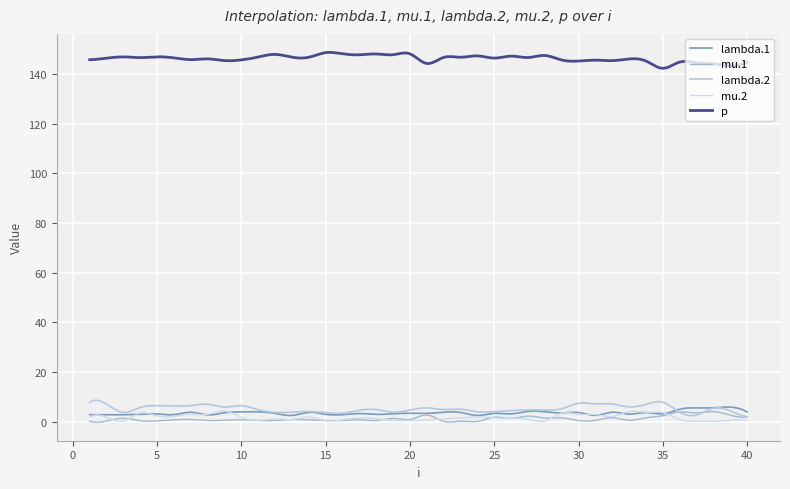

Rank the series by their maximum value, from highest to lowest.

p, lambda.2, lambda.1, mu.2, mu.1